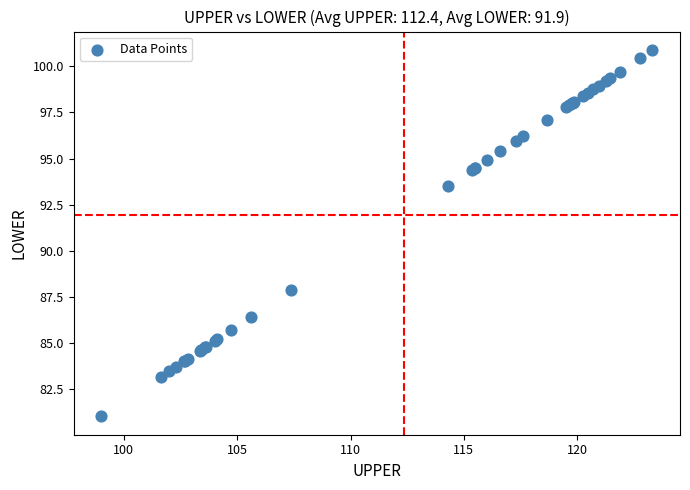

What Y value in the scatter plot is closest to 90?

87.8